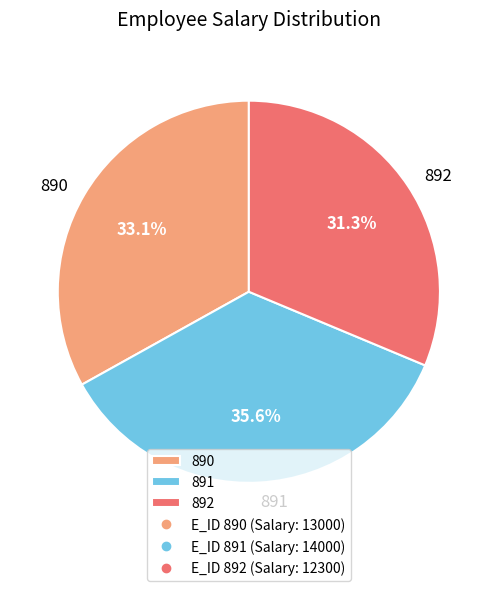

To the nearest percent, what portion does 892 represent?

31%